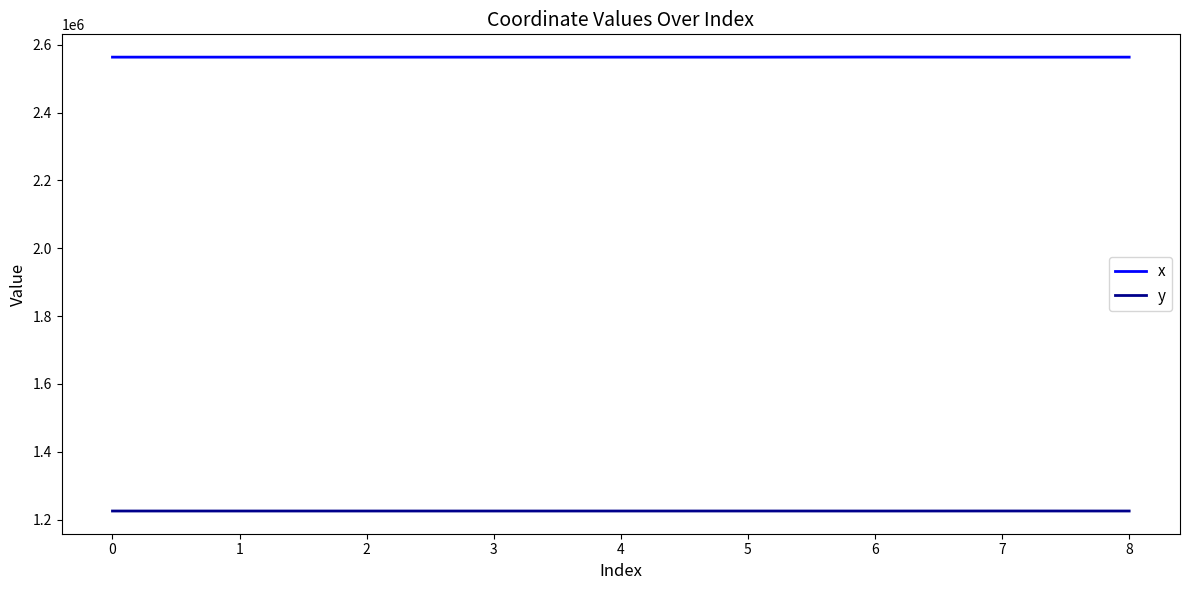

At 7, list the series in order from smallest to largest.

y, x